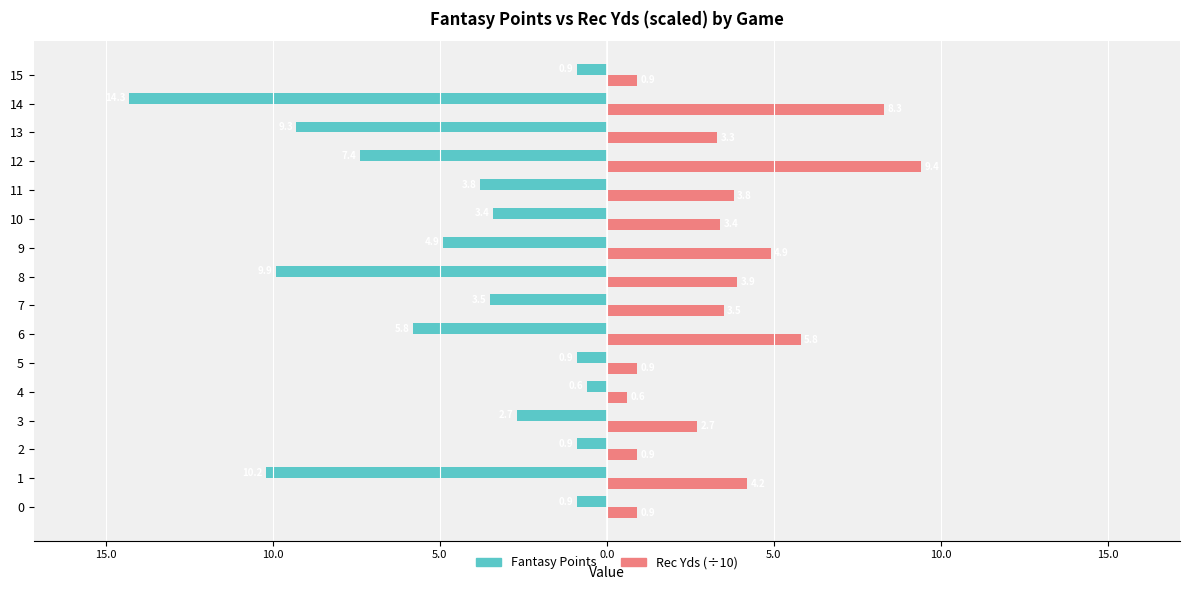

Reading right to left, list all the values displayed in this chart.

Fantasy Points: -0.9	-14.3	-9.3	-7.4	-3.8	-3.4	-4.9	-9.9	-3.5	-5.8	-0.9	-0.6	-2.7	-0.9	-10.2	-0.9
Rec Yds (÷10): 0.9	8.3	3.3	9.4	3.8	3.4	4.9	3.9	3.5	5.8	0.9	0.6	2.7	0.9	4.2	0.9